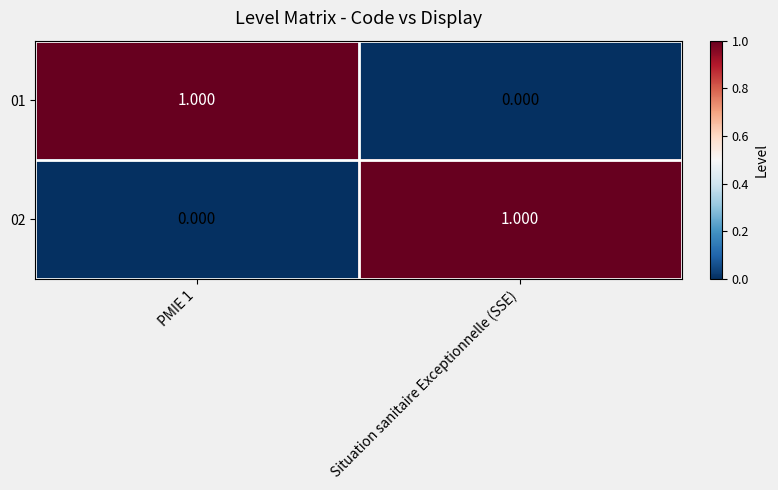

How many series are shown in this chart?

2